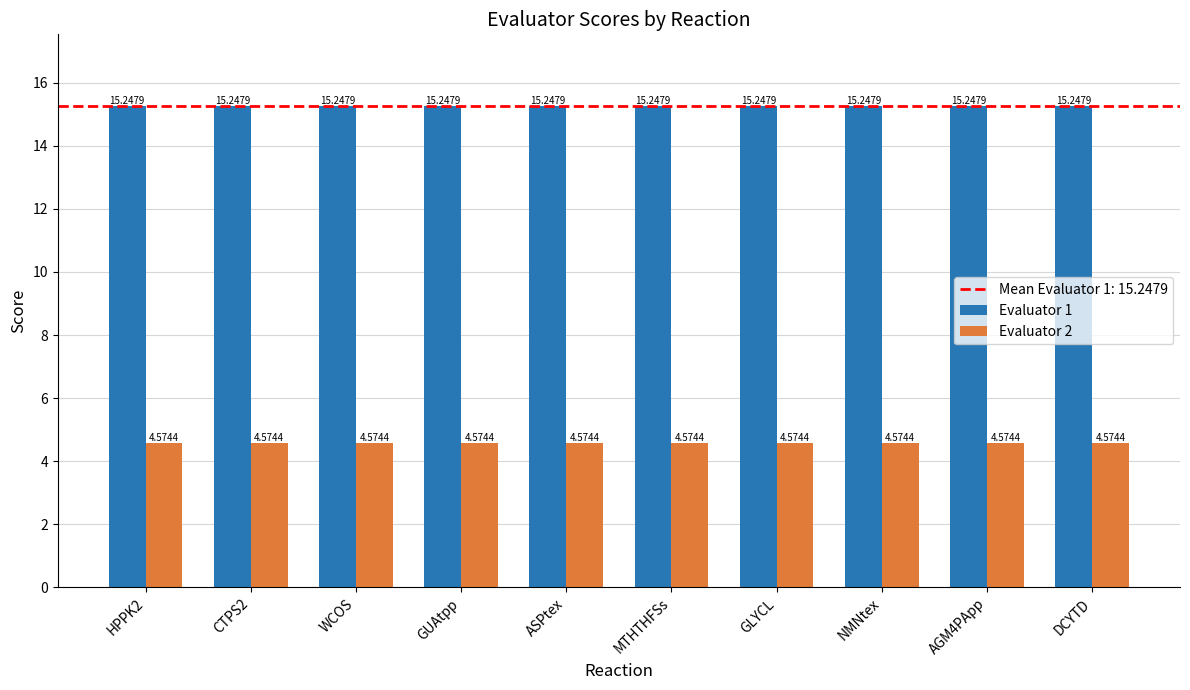

List the series in order of their peak value, lowest first.

Evaluator 2, Evaluator 1